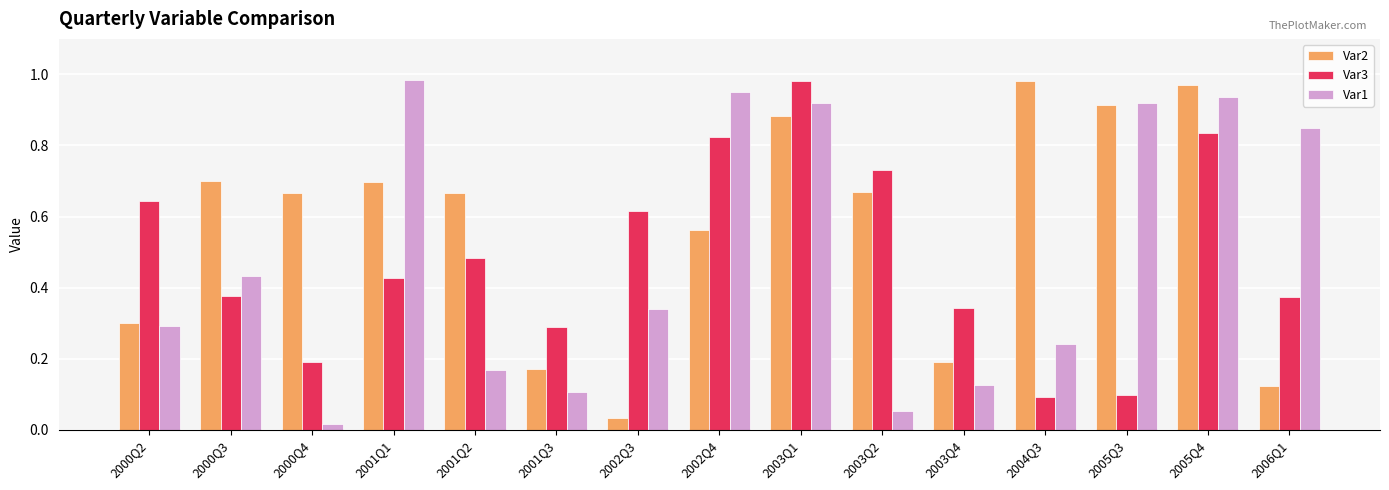

What is the sum of all Var1 values?

7.3